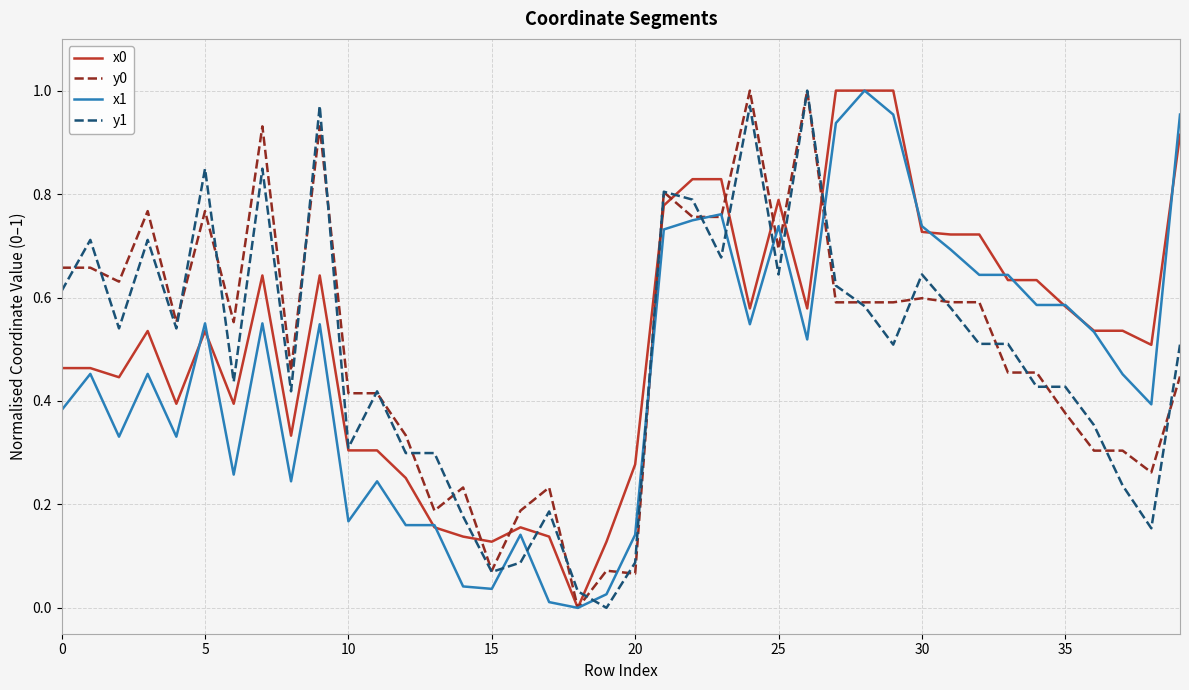

At which label is y0 closest to 0?

18